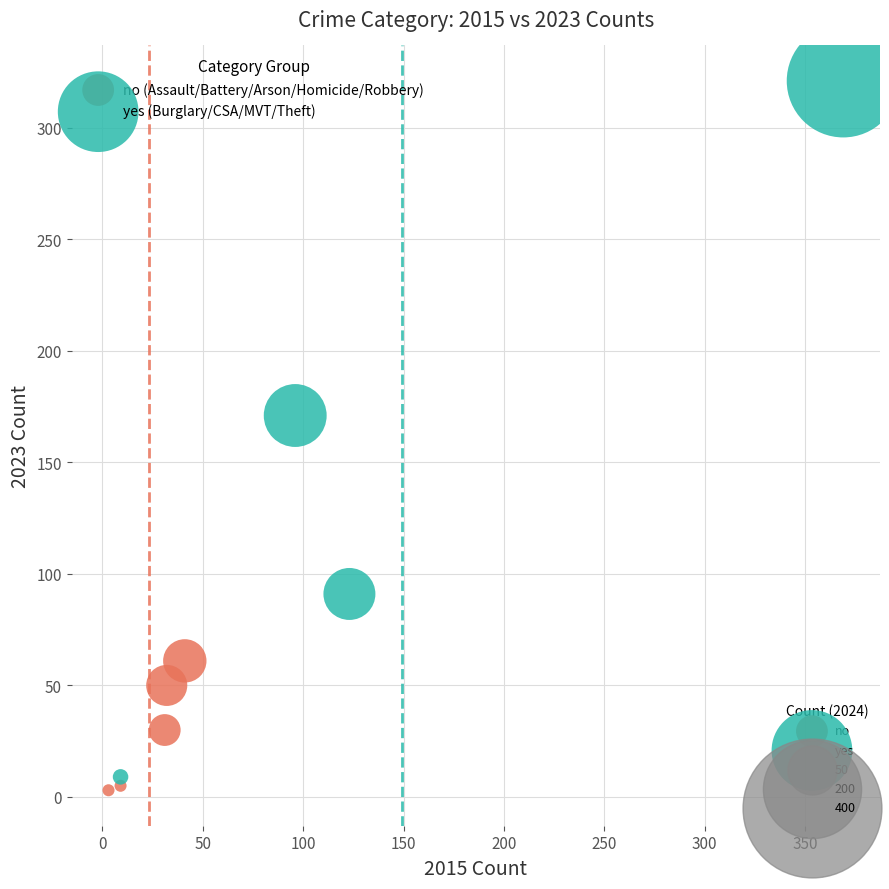

Which series has the widest spread of Y values?

yes